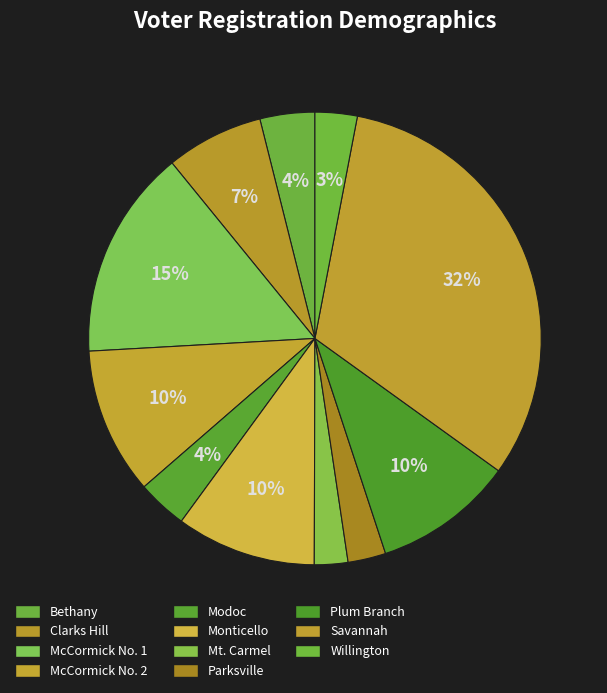

To the nearest percent, what percentage of the pie is Willington?

3%